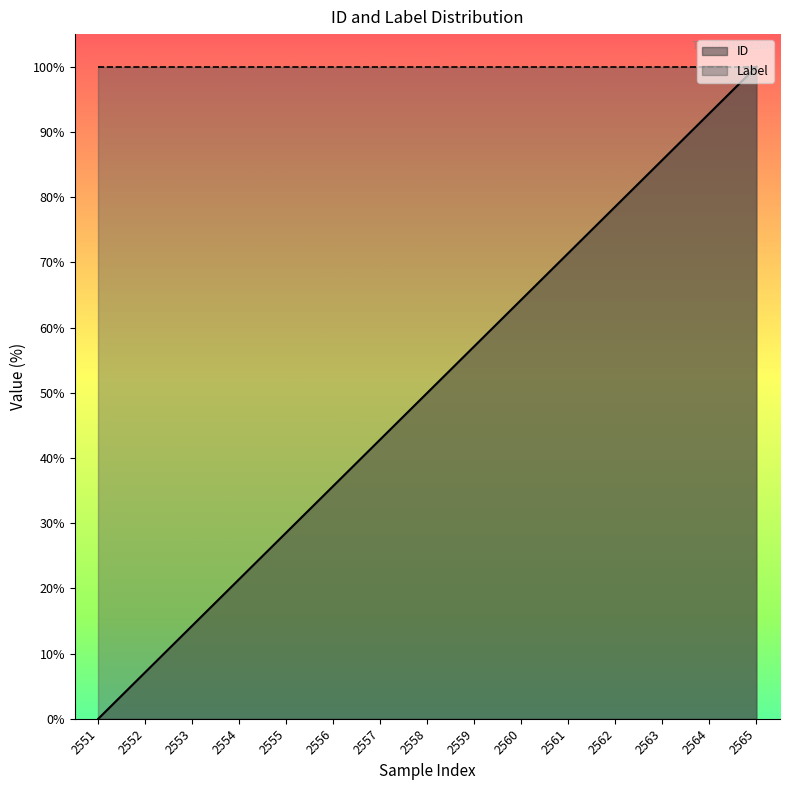

True or false: the data shows -64.8 at 2551.

False